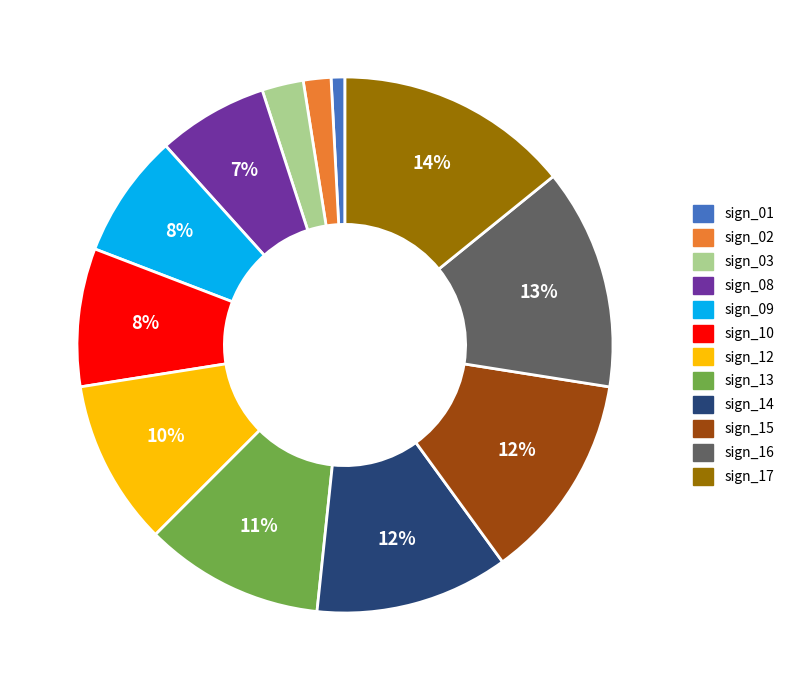

Is sign_10 the majority of the pie?

No